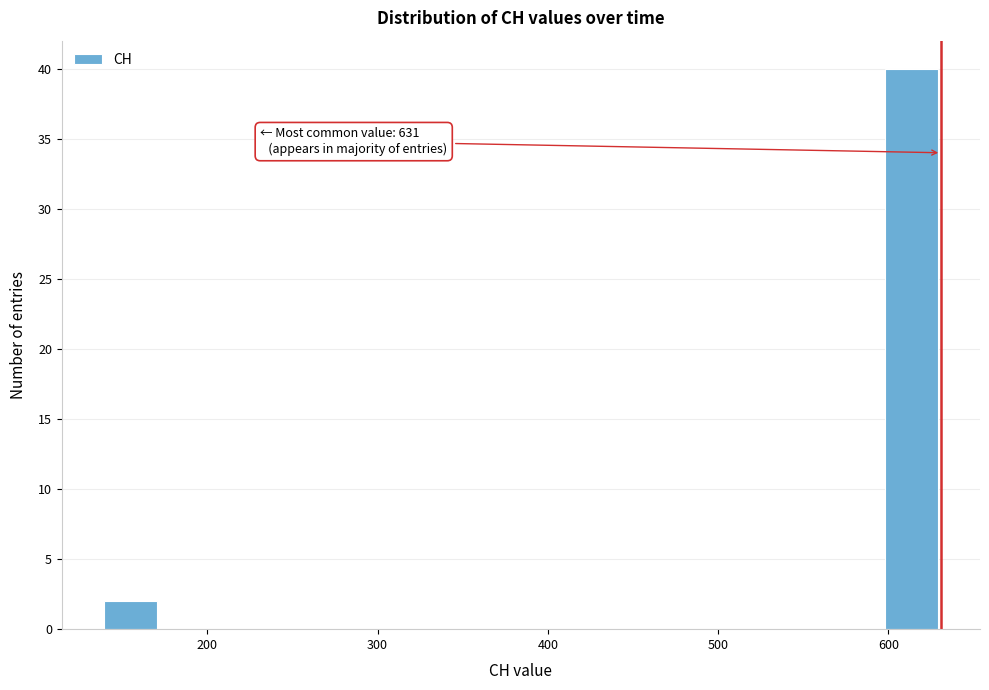

Read against the x-axis, roughly where is the centre of the tallest bar?

610